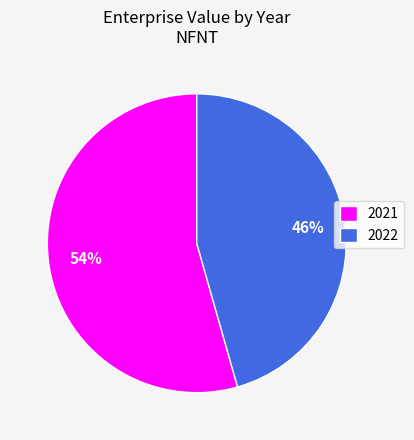

To the nearest percent, what is the average slice percentage?

50%